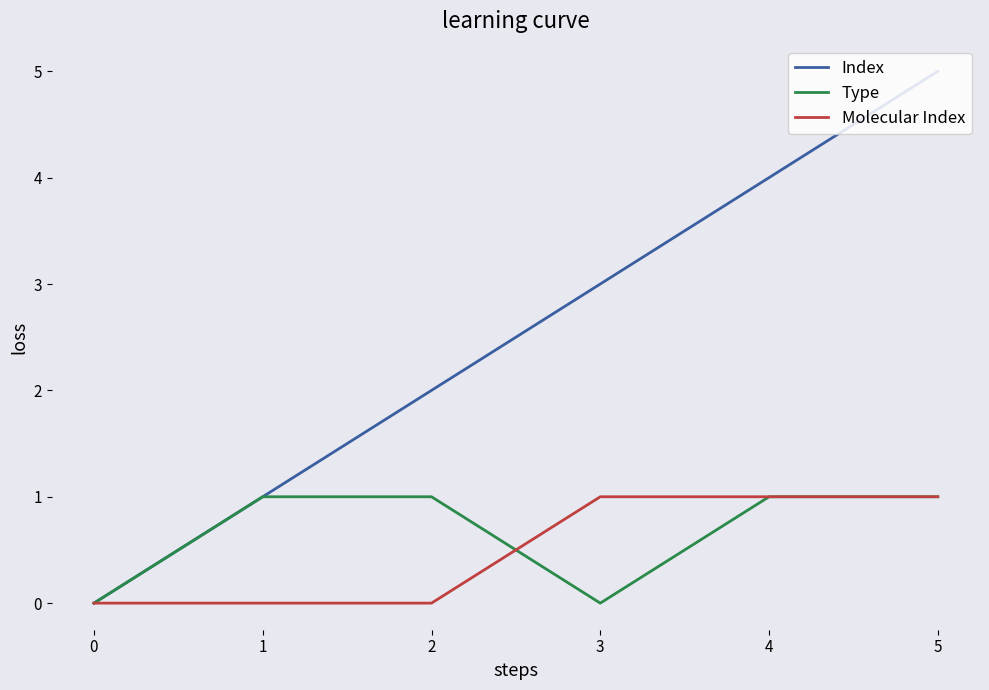

Does the chart have visible grid lines?

No